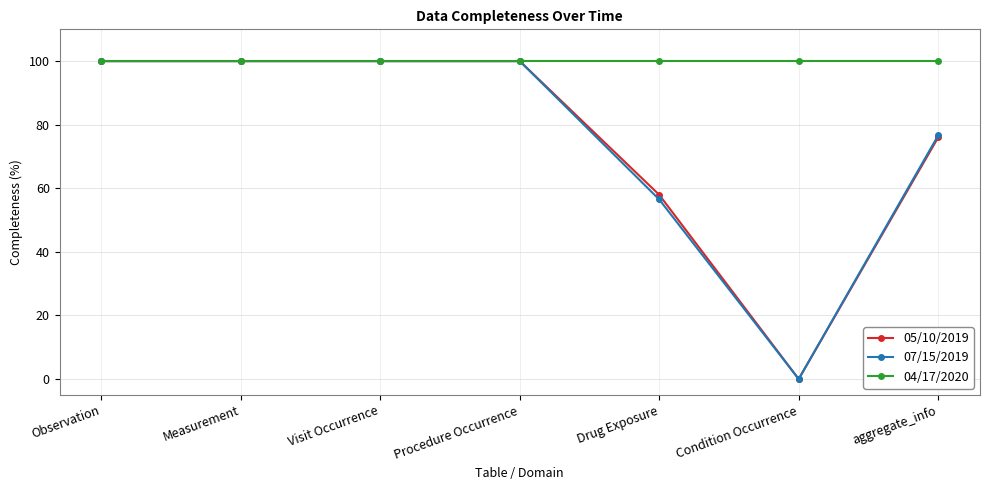

The value of 05/10/2019 at Drug Exposure is 94.3. True or false?

False